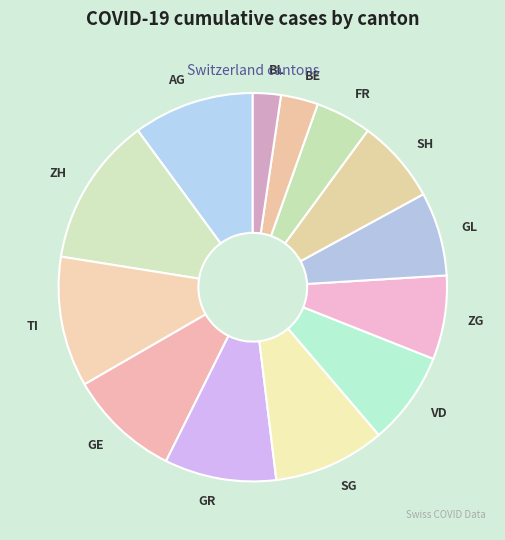

How many segments does this pie chart have?

13